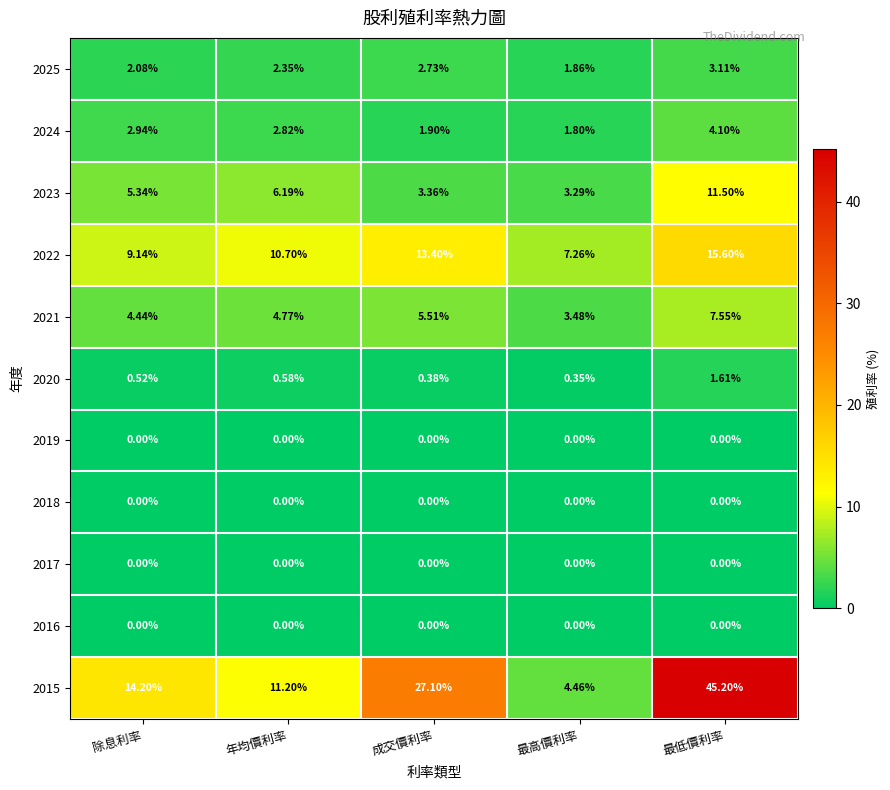

At which label is 2025 closest to 2?

除息利率